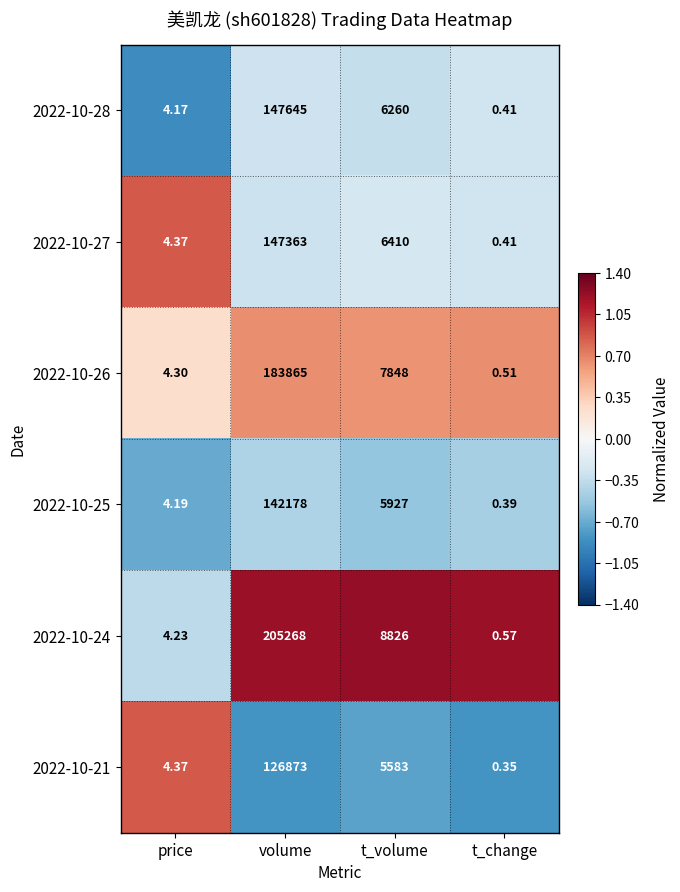

Where is 2022-10-21 nearest to the value 63436?

t_volume